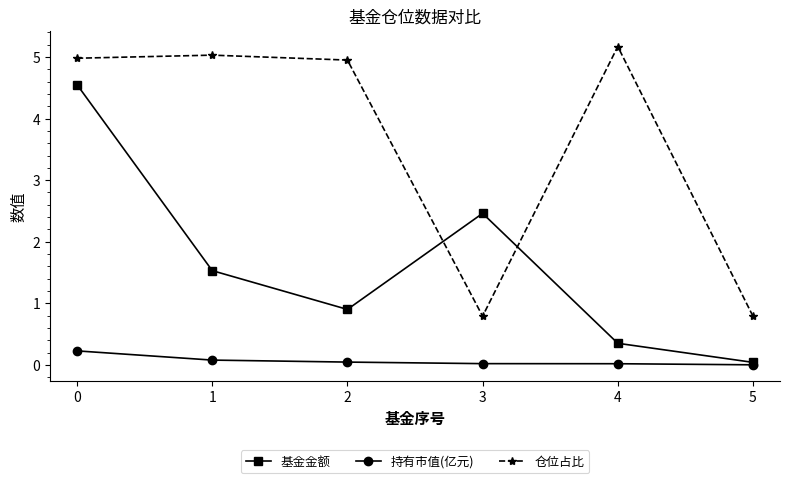

What is the greatest value displayed?

5.2